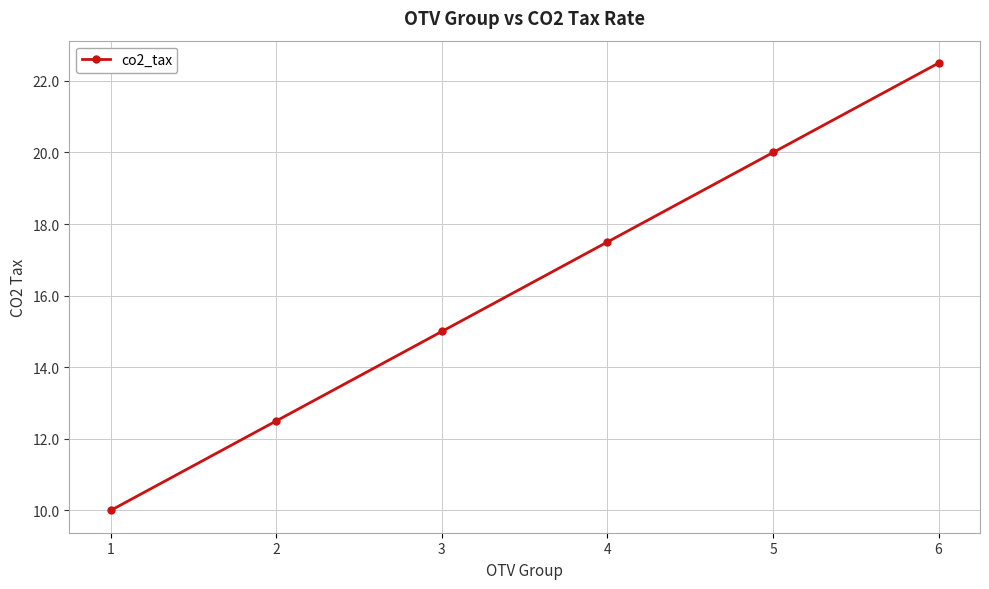

The value at 5 is 6.9. True or false?

False